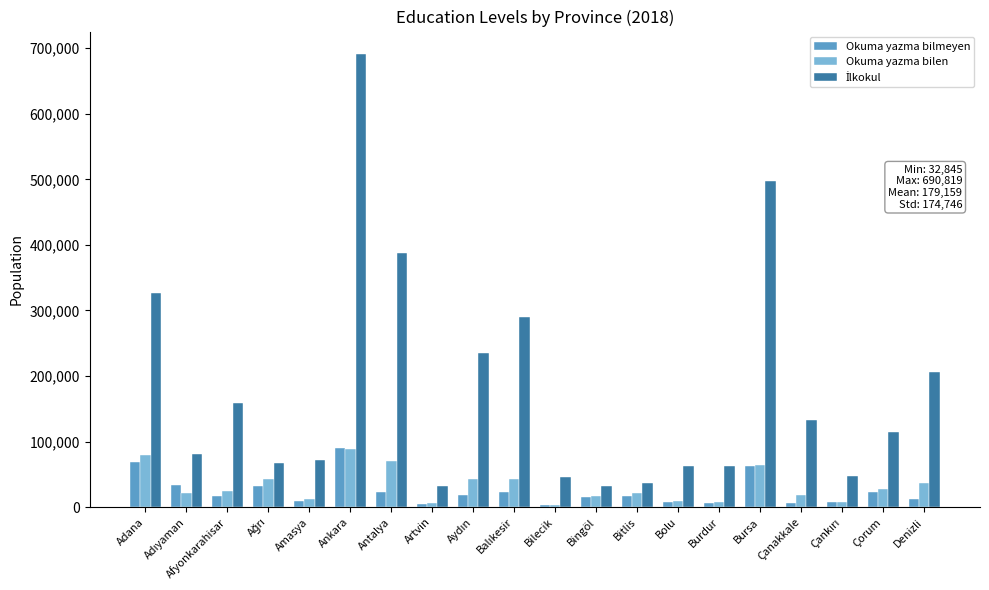

At which category is the sum across all series the highest?

Ankara